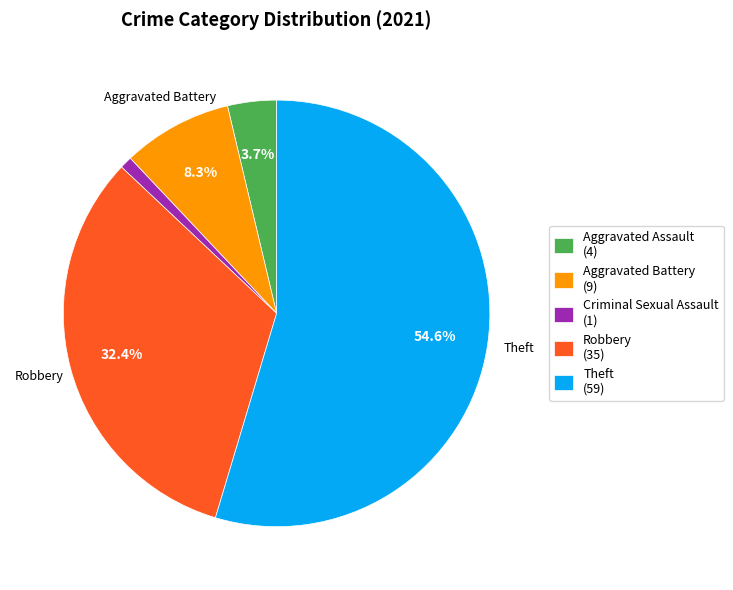

Does Robbery (35) account for over 50% of the chart?

No